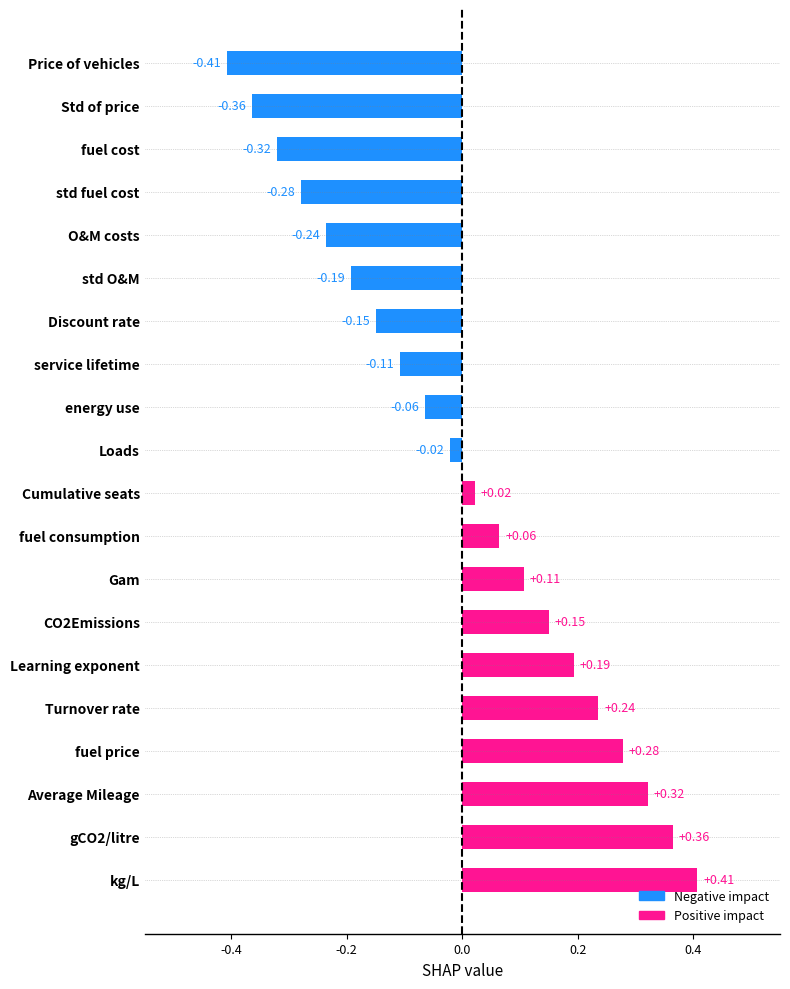

Which label corresponds to the largest value in the chart?

kg/L